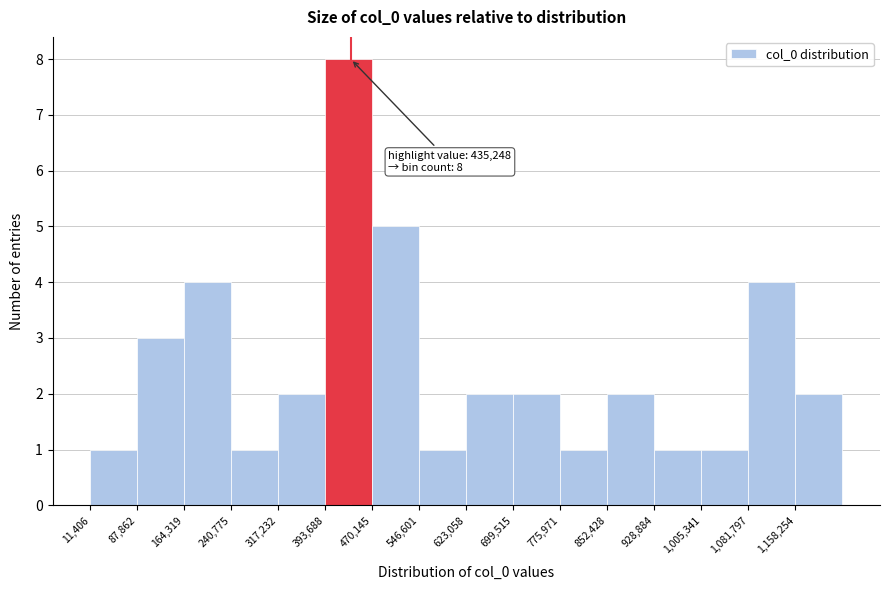

Which range on the x-axis has the tallest bar?

390000 to 470000